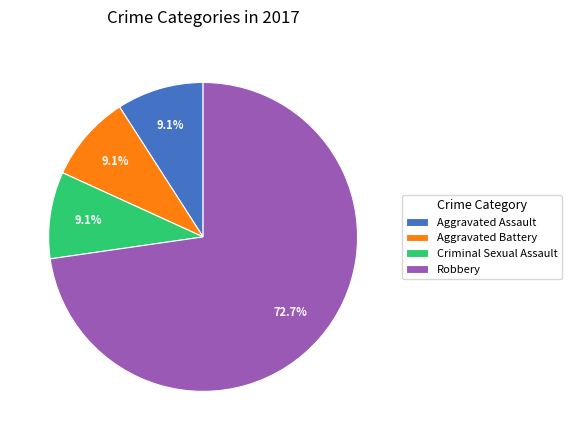

Is there a majority slice in this chart?

Yes